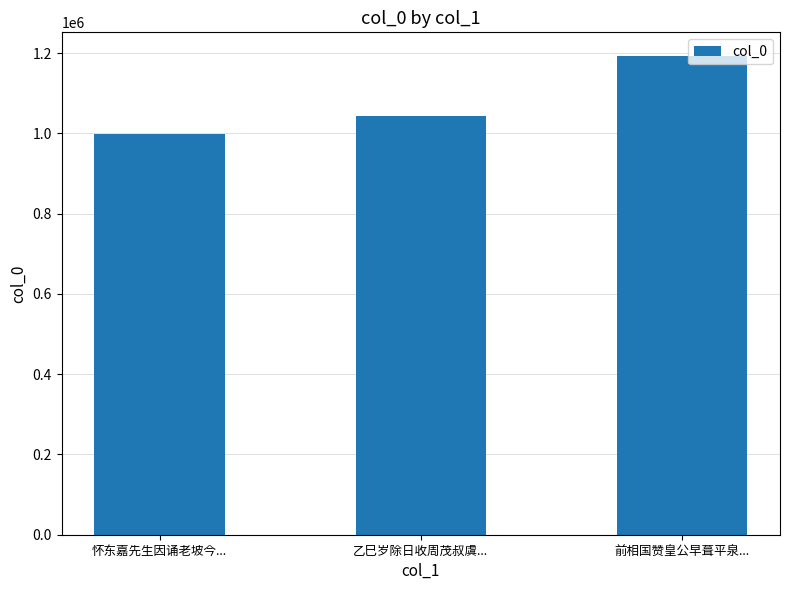

What is the label of the 2nd bar from the left?

乙巳岁除日收周茂叔虞...